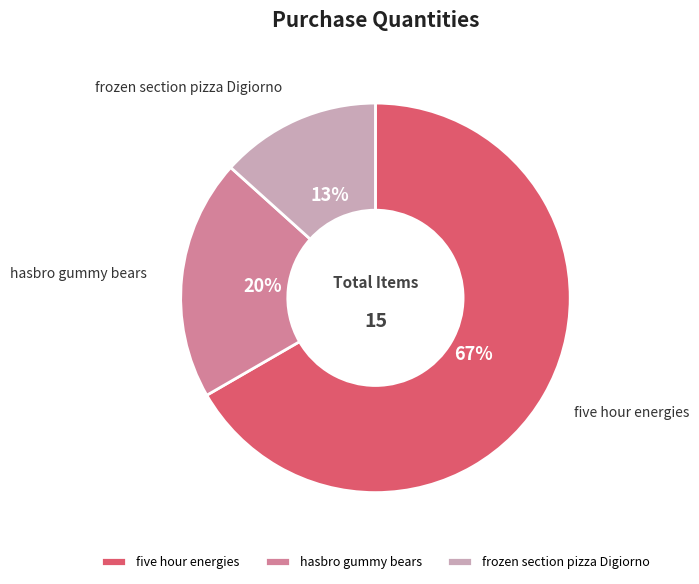

Approximately how many times larger is the value at frozen section pizza Digiorno compared to hasbro gummy bears?

0.7